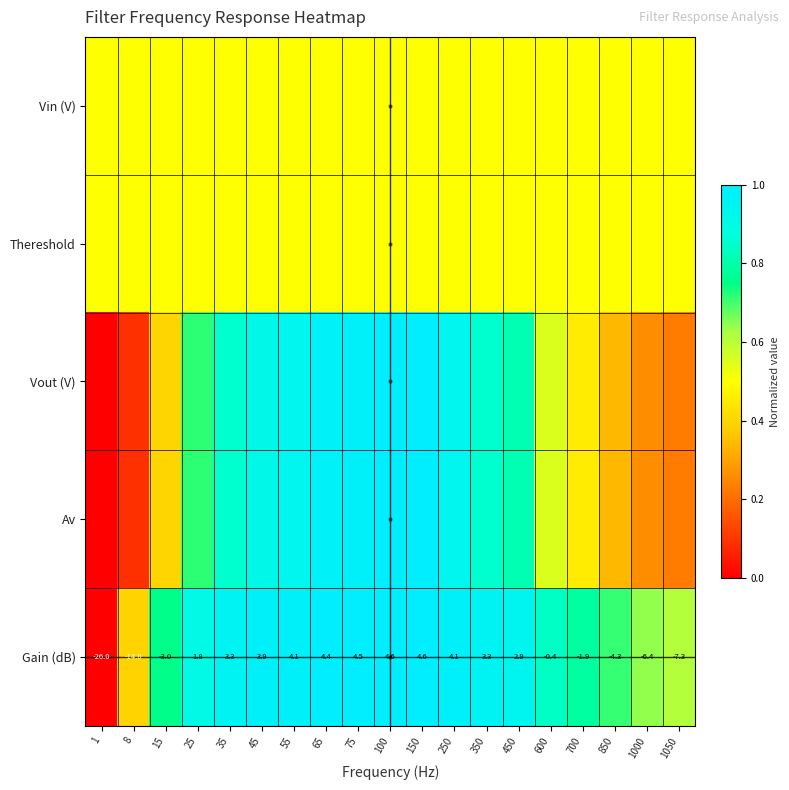

The Gain (dB) series shows 0.7 at 850. True or false?

True